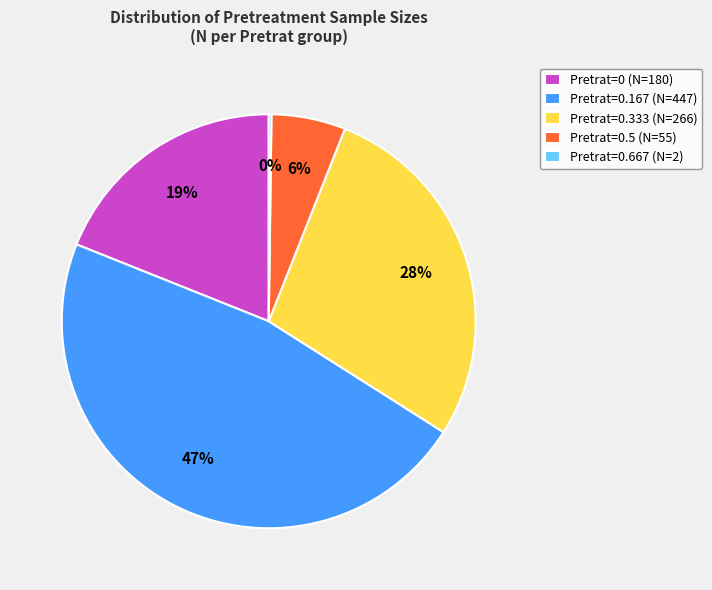

True or false: Pretrat=0.5 (N=55) accounts for 6% of the total.

True